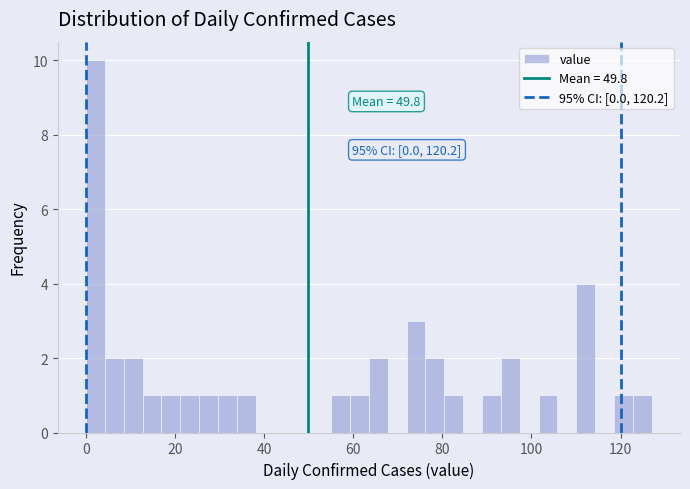

Read against the x-axis, roughly where is the centre of the tallest bar?

2